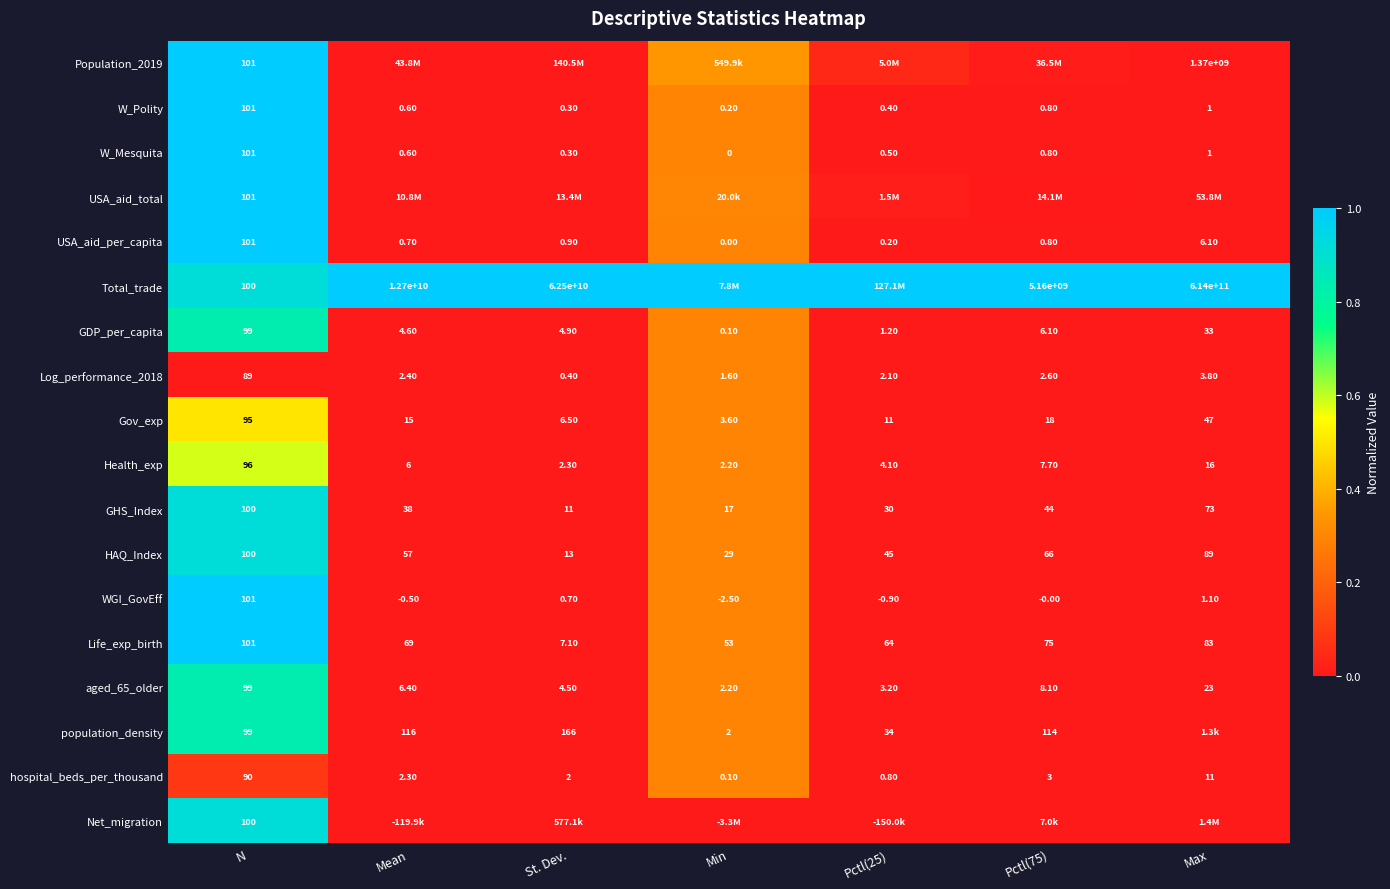

Between Pctl(75) and Mean, which is larger?

Pctl(75)